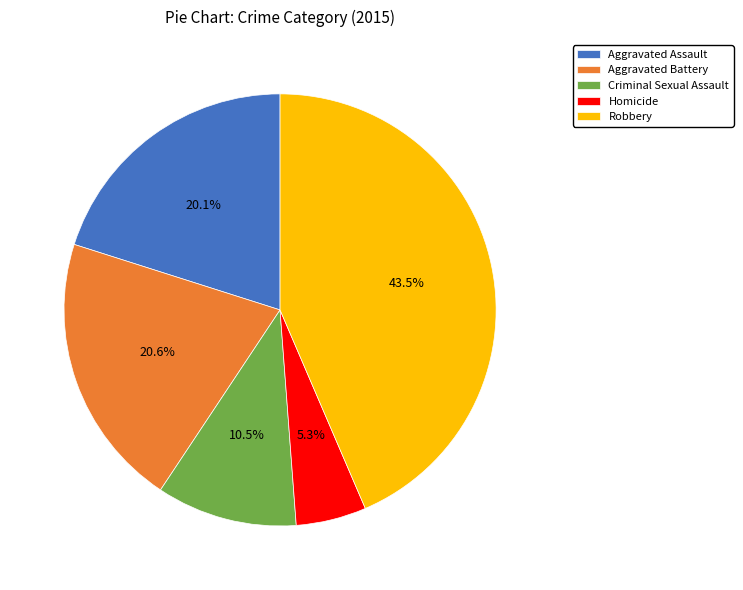

What percentage do Aggravated Battery and Aggravated Assault together represent?

40.7%